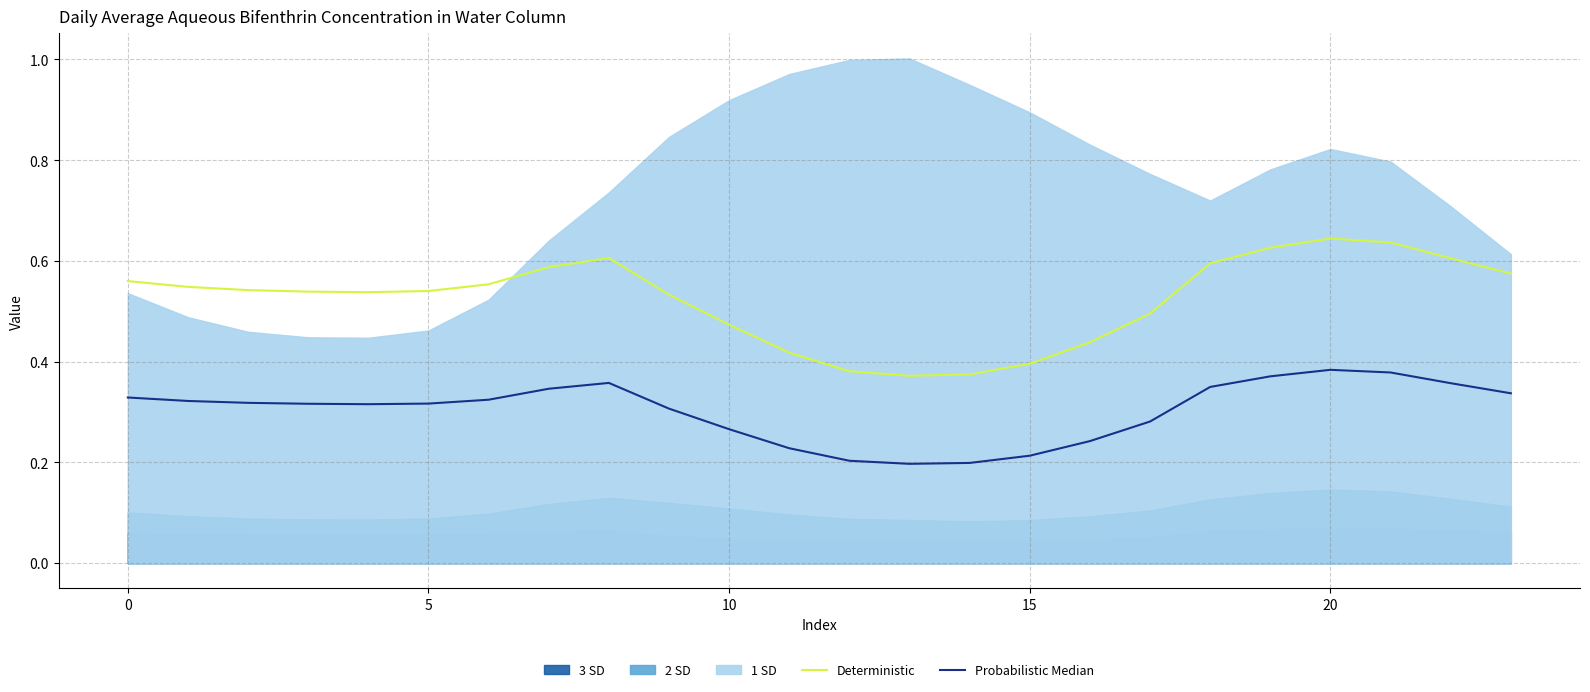

The value of Deterministic at 15 is 0.4. True or false?

True